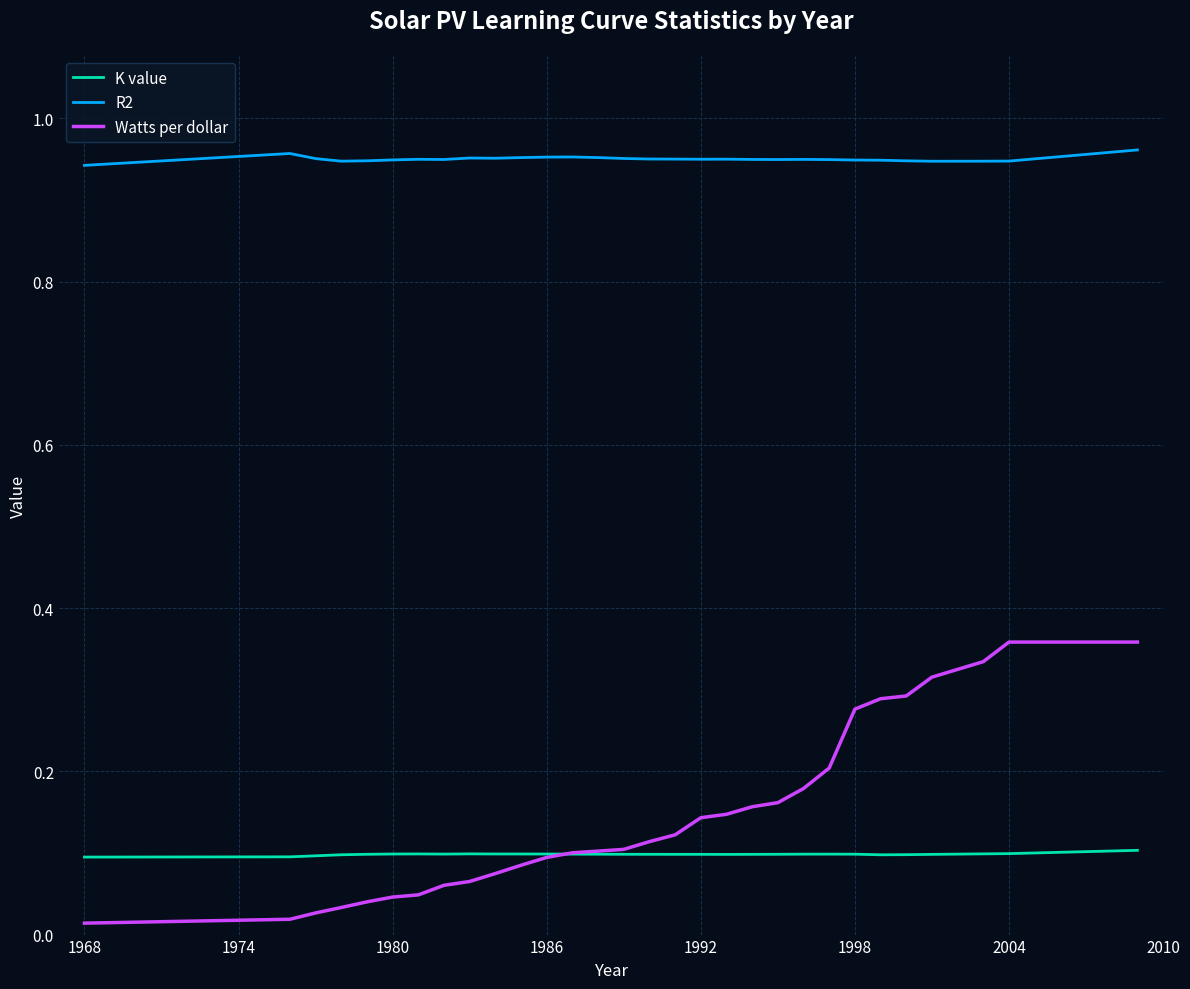

True or false: Watts per dollar and R2 intersect in this chart.

False